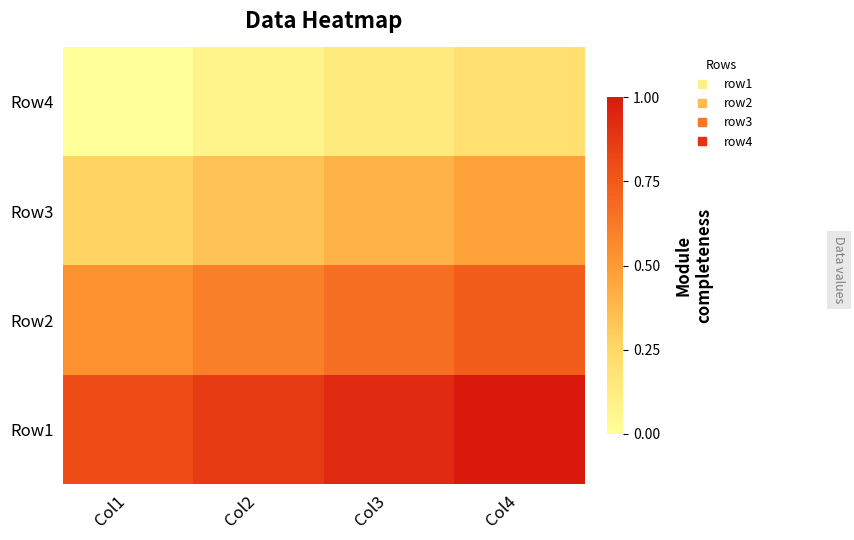

How many distinct data groups are displayed?

4